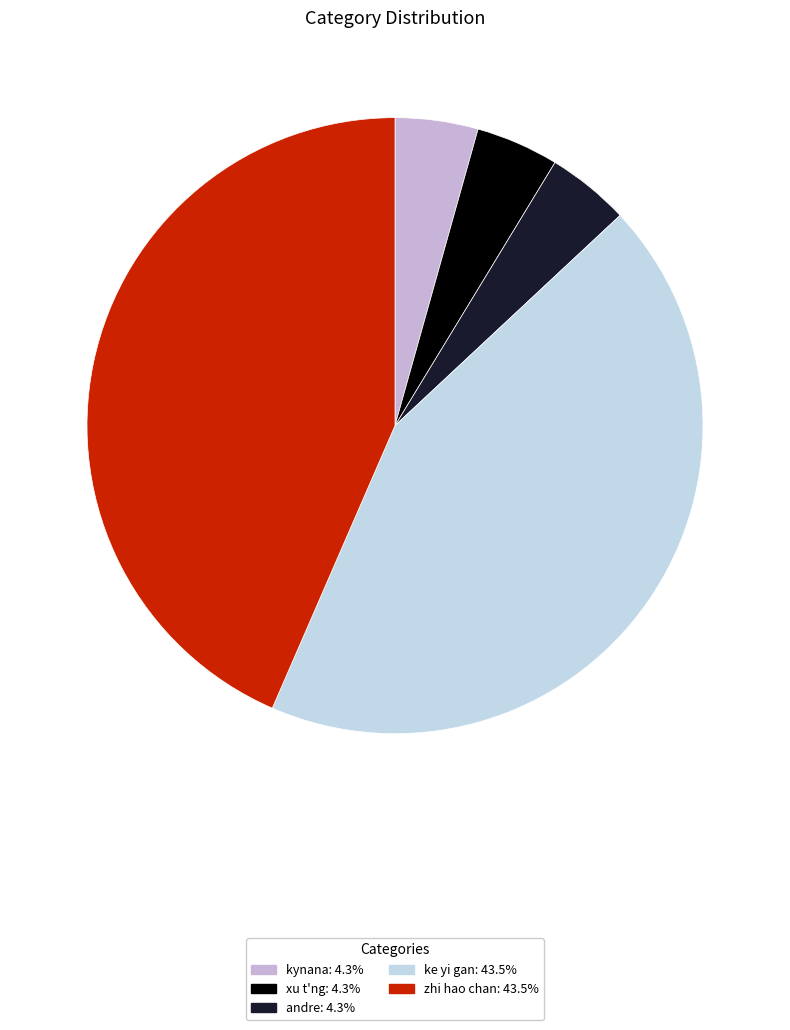

True or false: xu t'ng accounts for 4% of the total.

True